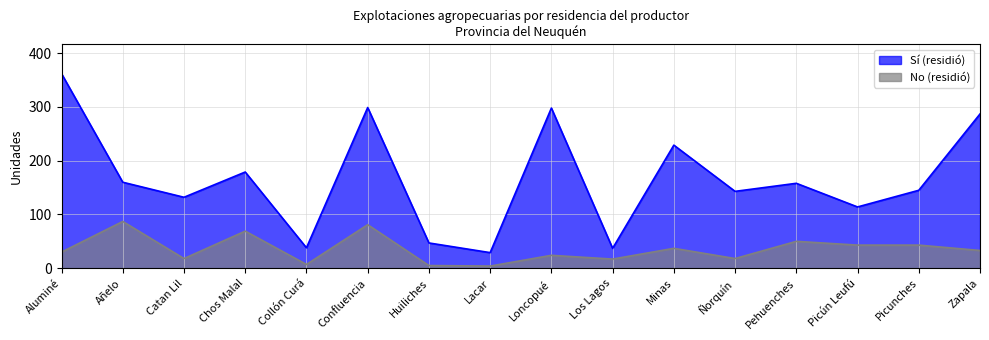

Which series has the largest range (max minus min)?

Sí (residió)